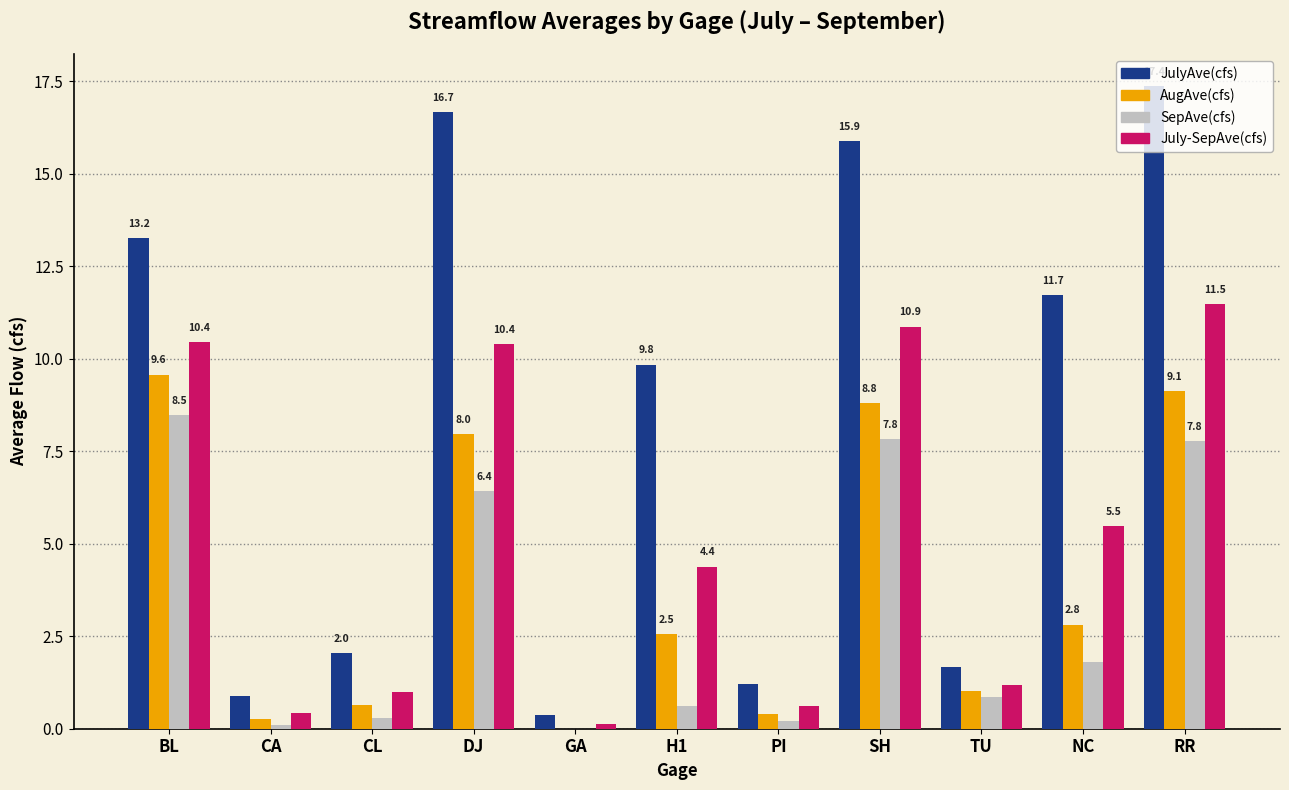

Between BL and DJ, which series saw the biggest shift?

JulyAve(cfs)